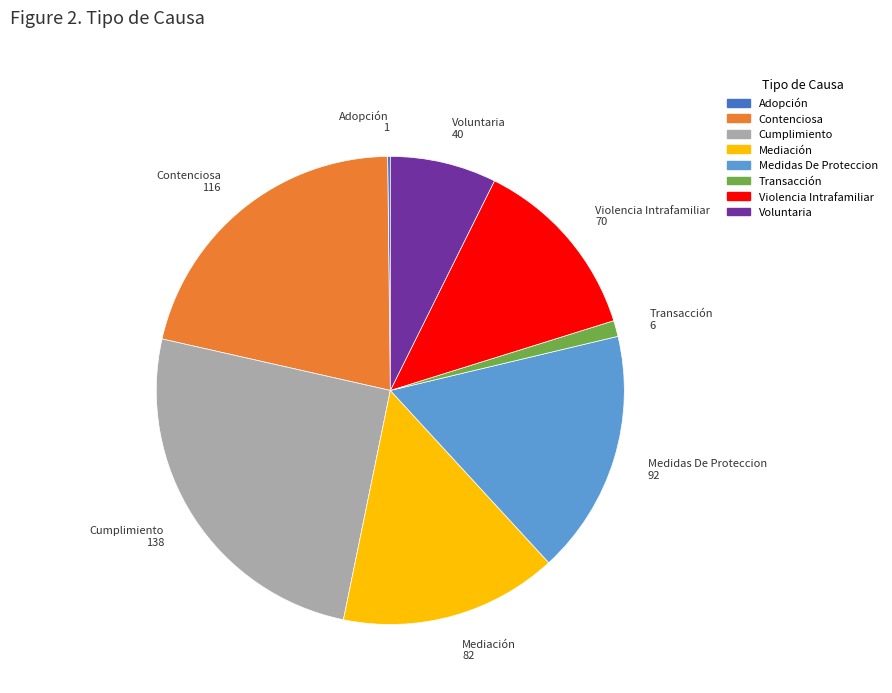

What is the ratio of the value at Mediación to the value at Cumplimiento?

0.6